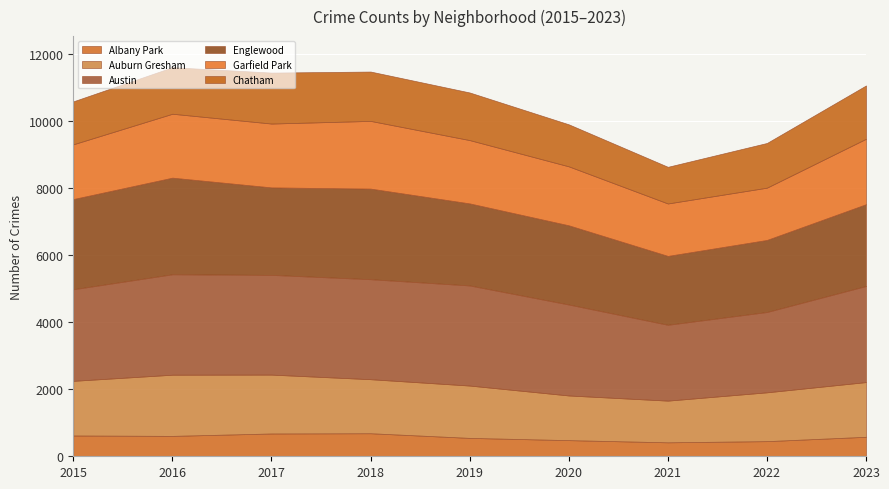

What are all the series names shown in the legend?

Albany Park, Auburn Gresham, Austin, Englewood, Garfield Park, Chatham